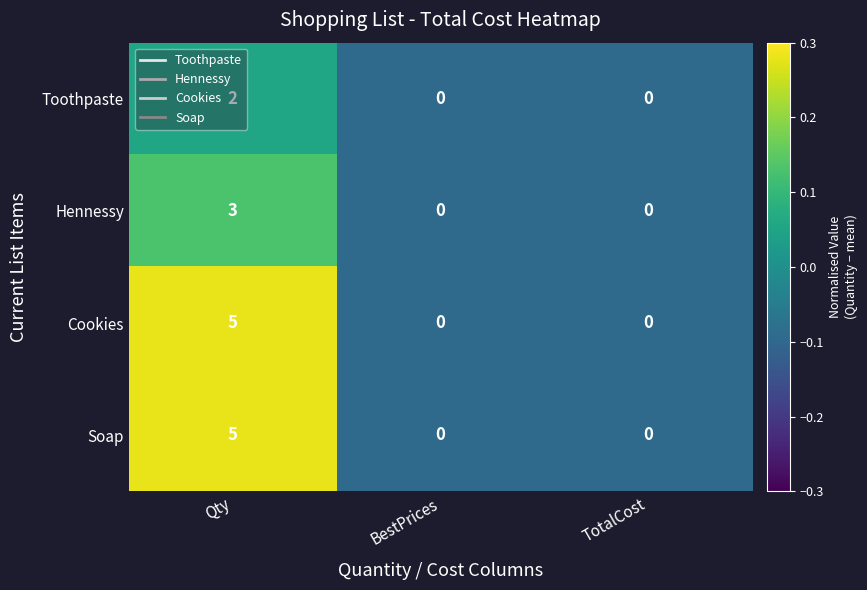

What is the sum of all Cookies values?

5